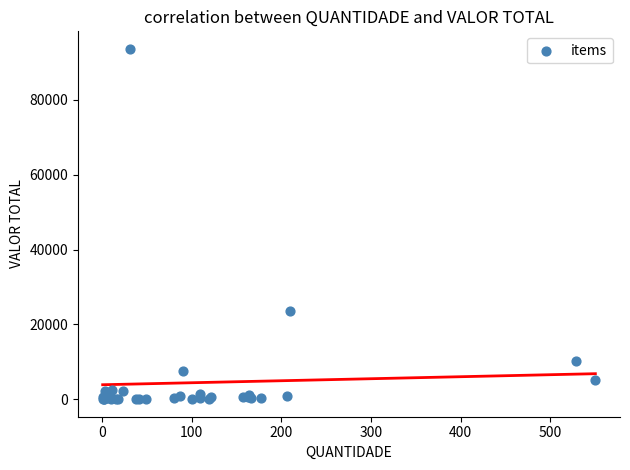

What Y value in the scatter plot is closest to 46818?

23664.9